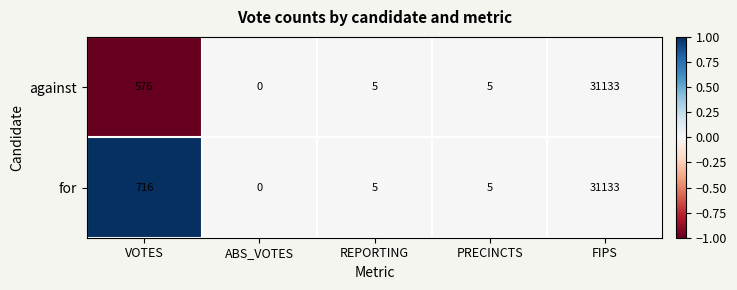

At which label is for closest to 15566?

VOTES